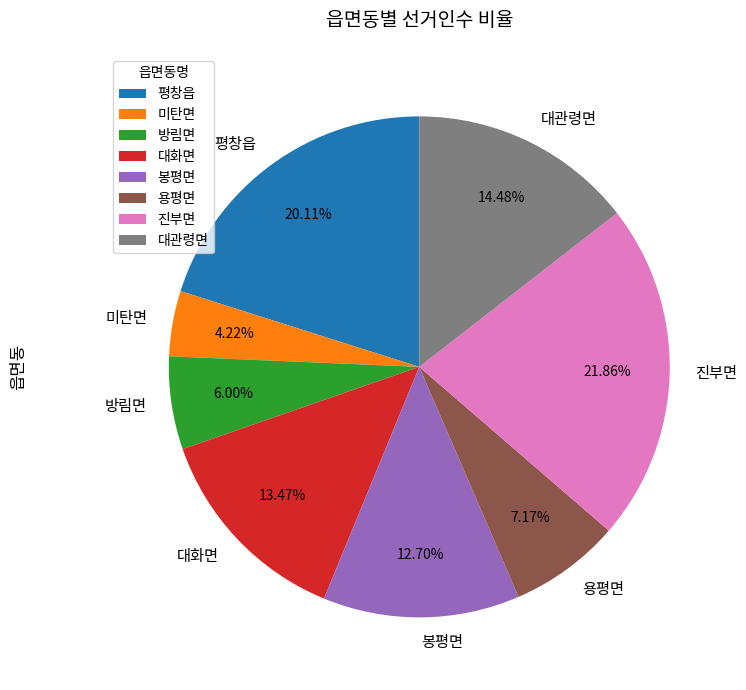

To the nearest percent, what percentage of the pie is 평창읍?

20%